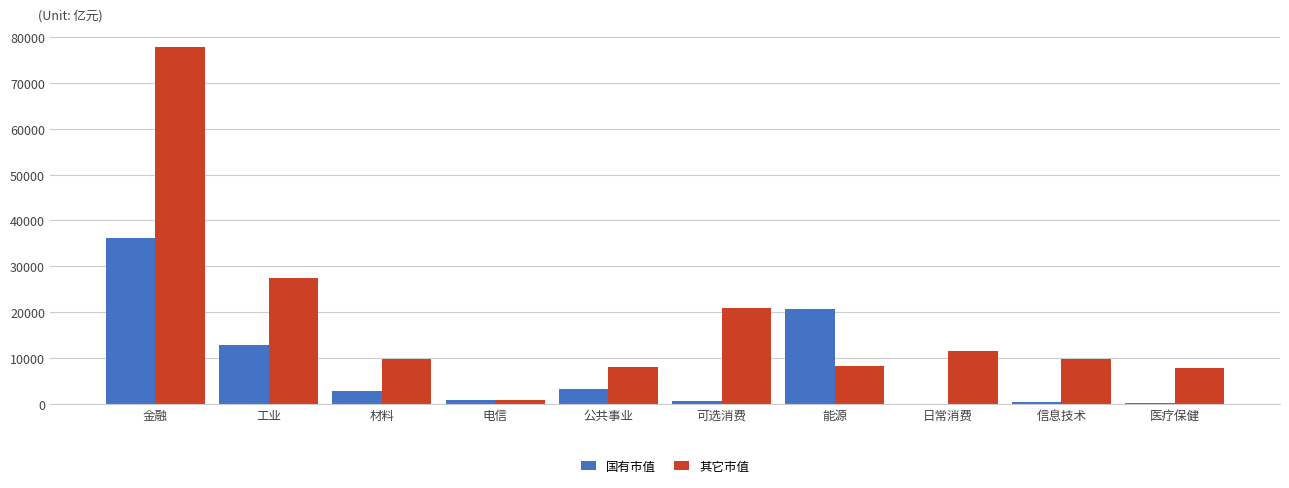

The value of 其它市值 at 日常消费 is 11593.2. True or false?

True